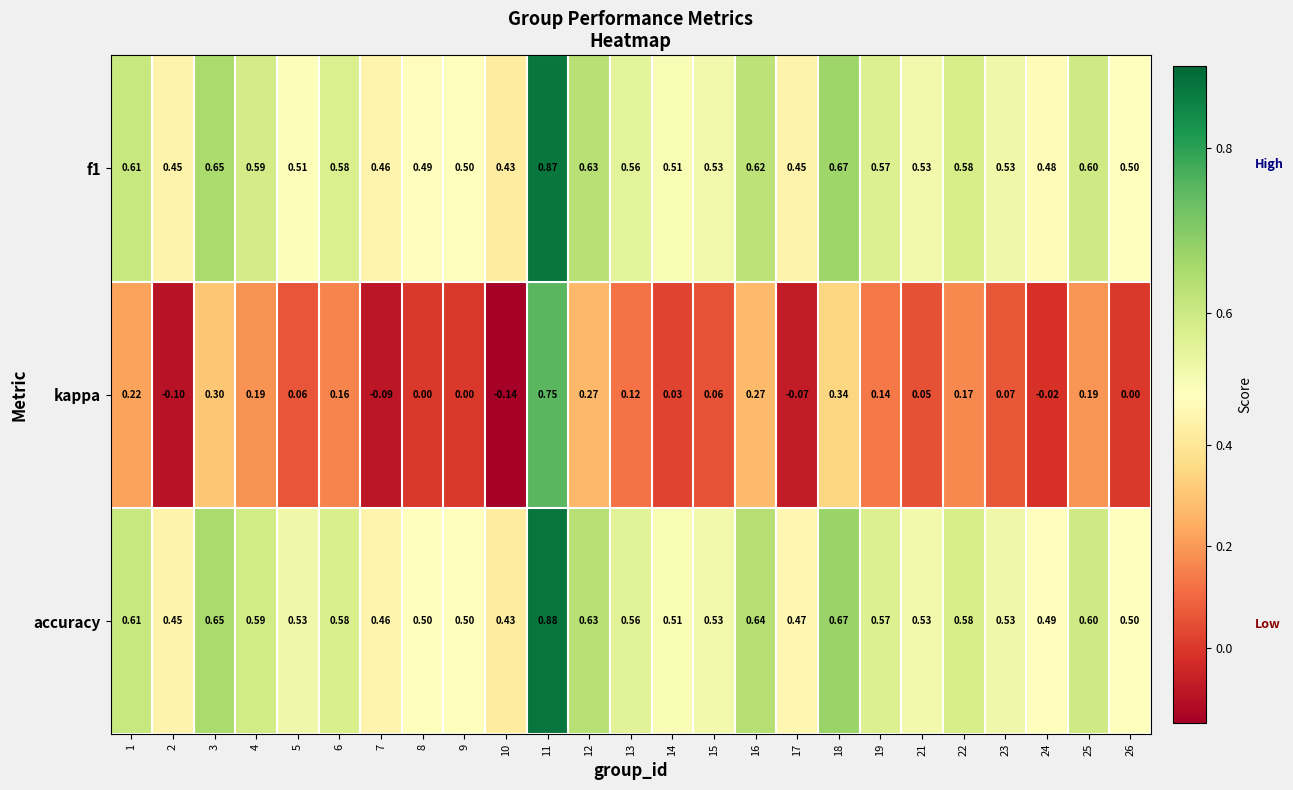

Which series has the largest total across all categories?

accuracy